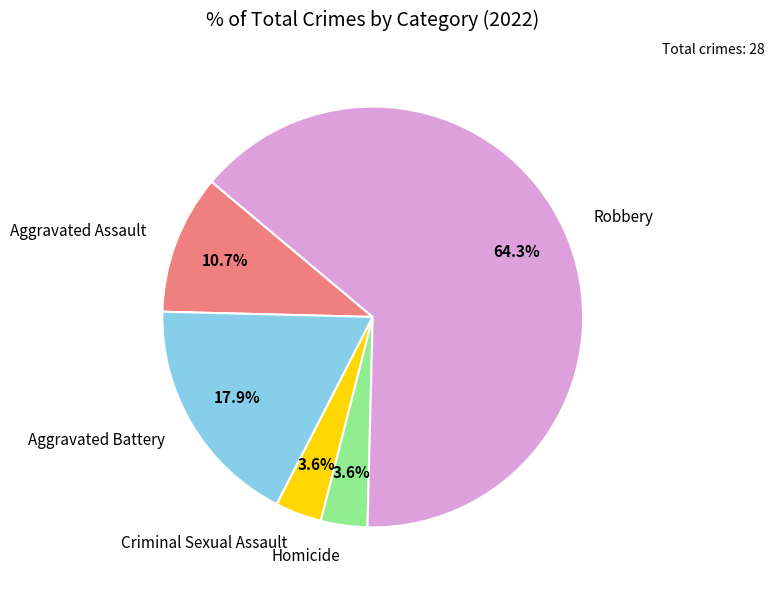

Count the number of slices in the pie.

5